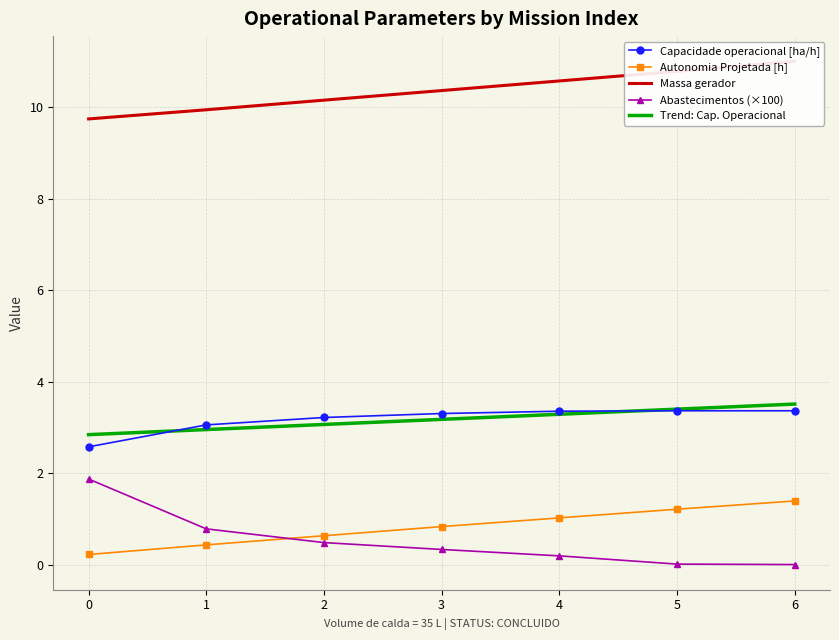

What value does the Abastecimentos series have at 3?

0.3